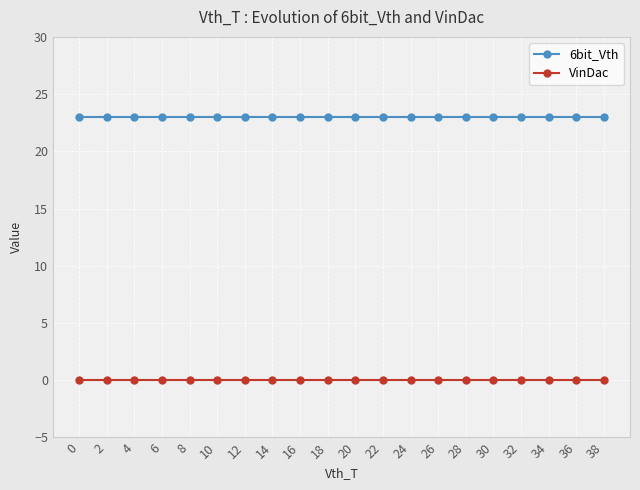

True or false: 6bit_Vth and VinDac intersect in this chart.

False